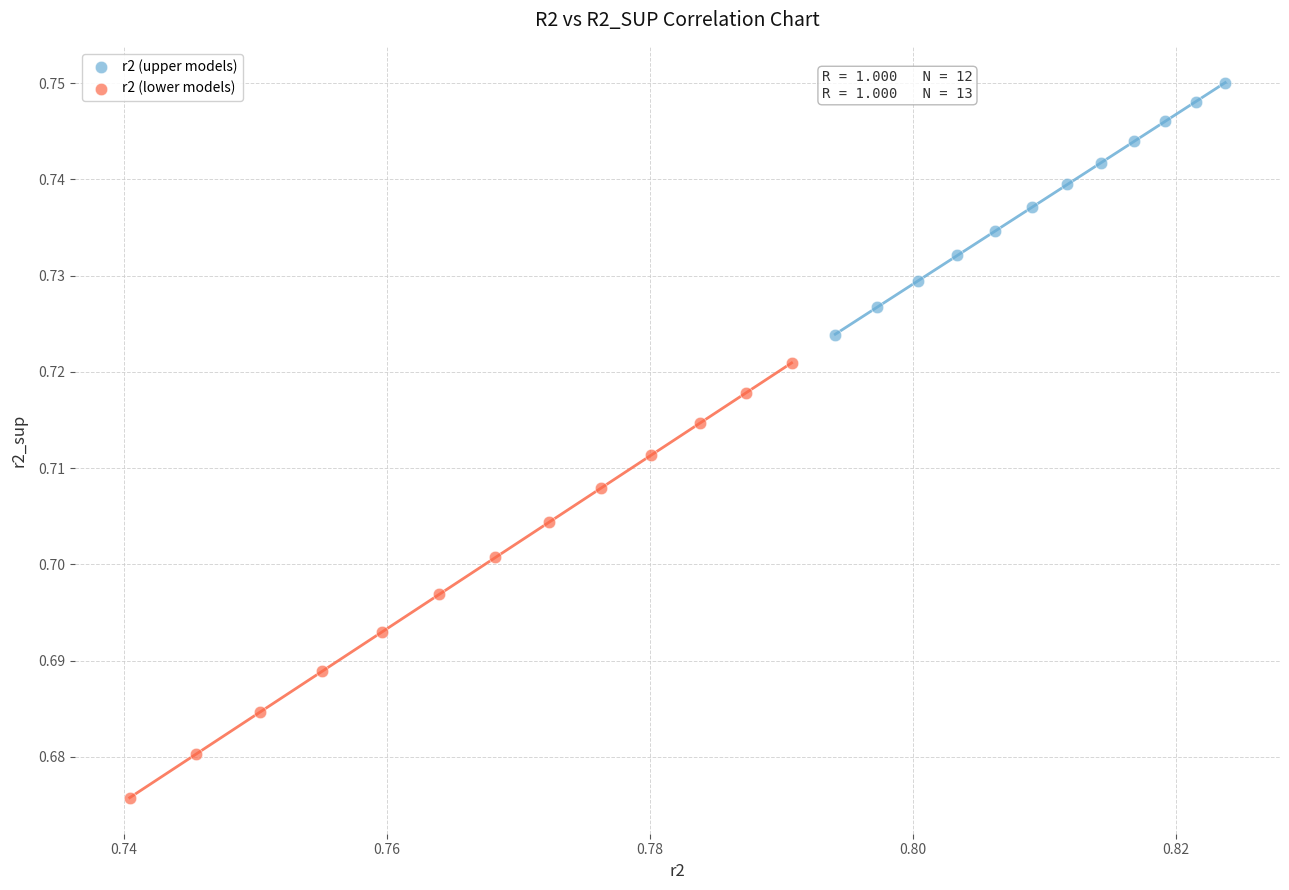

What are all the series names shown in the legend?

r2 (upper models), r2 (lower models)